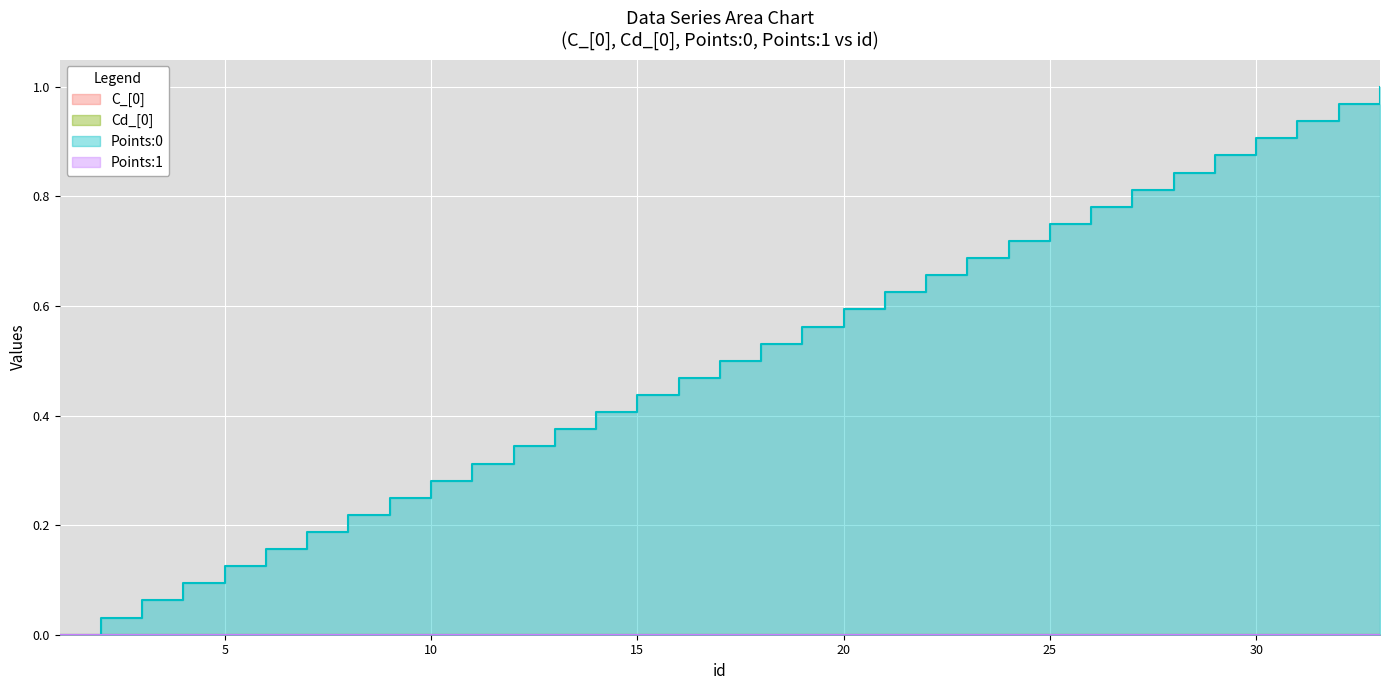

What are all the series names shown in the legend?

C_[0], Cd_[0], Points:0, Points:1